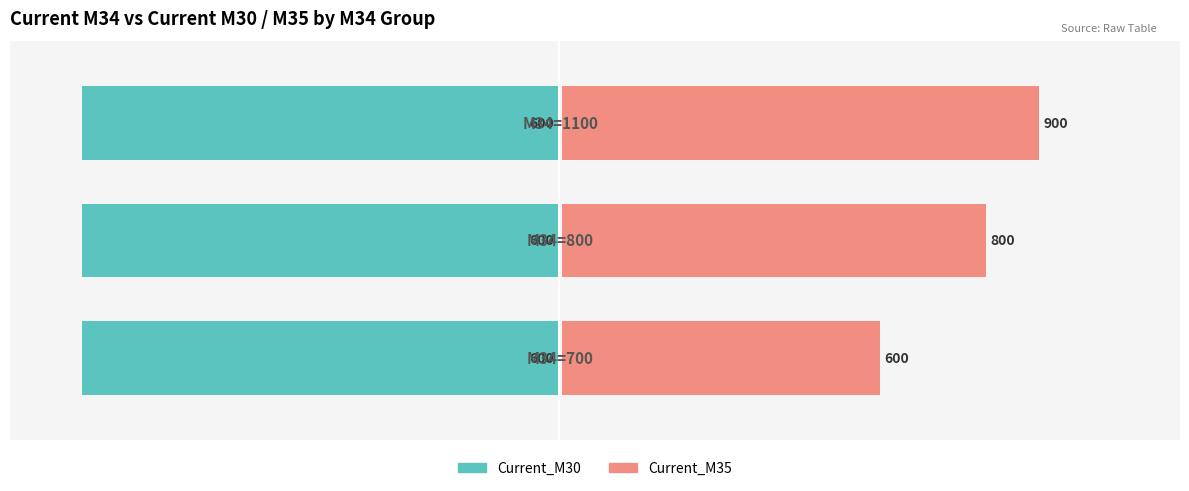

Which series has the largest range (max minus min)?

Current_M35